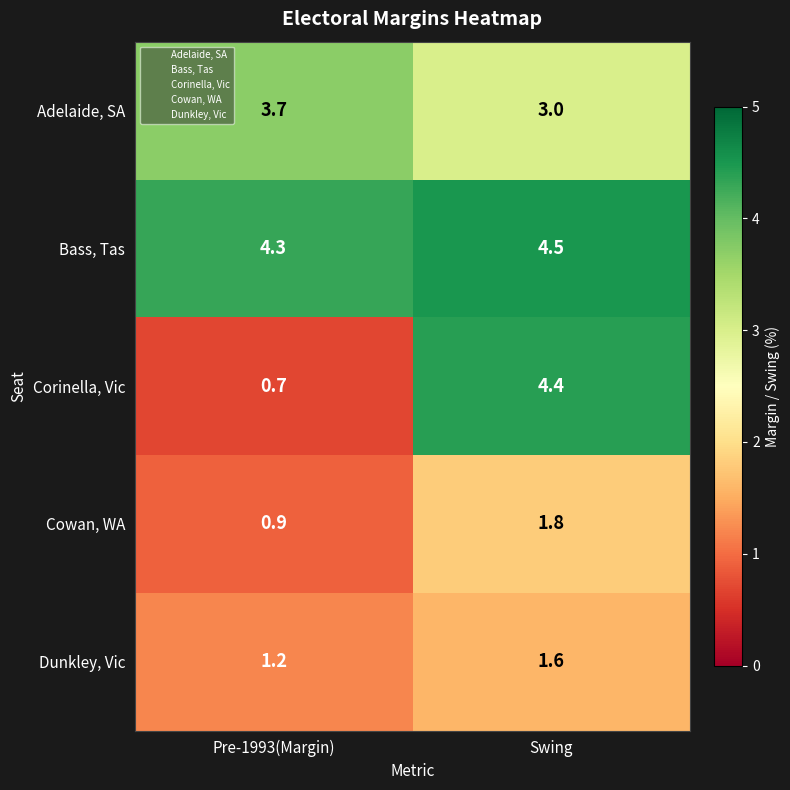

Reading left to right, transcribe all the data shown in this chart.

Adelaide, SA: 3.7	3.0
Bass, Tas: 4.3	4.5
Corinella, Vic: 0.7	4.4
Cowan, WA: 0.9	1.8
Dunkley, Vic: 1.2	1.6